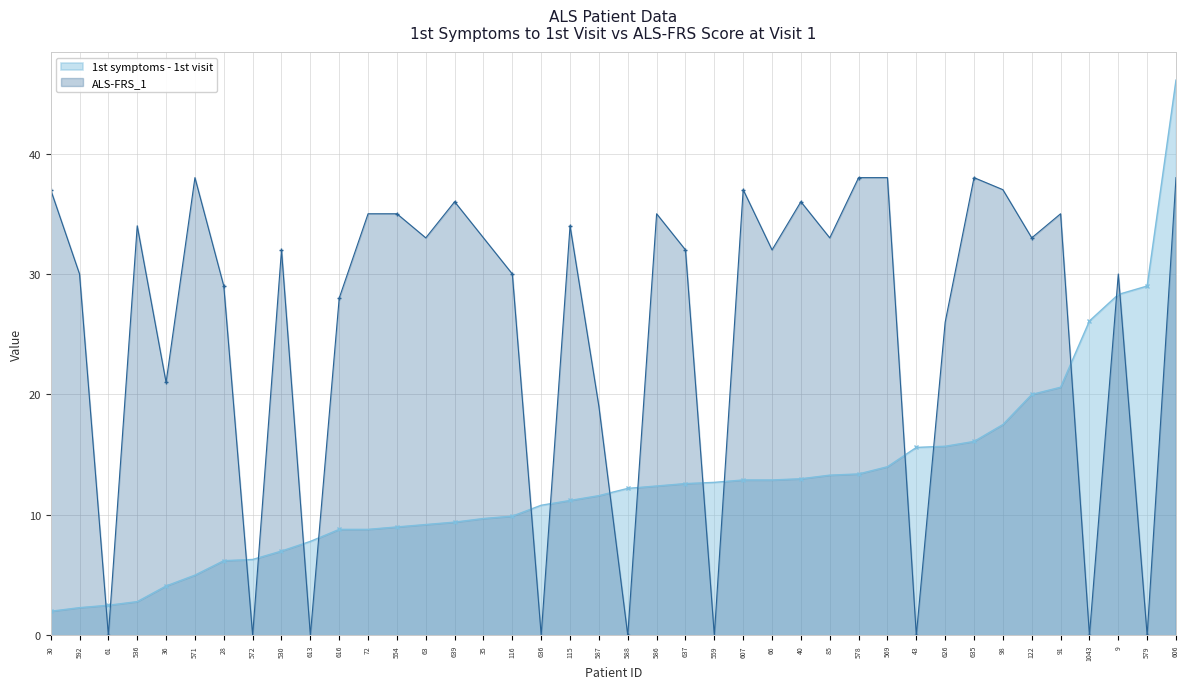

How many values in the 1st symptoms - 1st visit series are below 12?

20